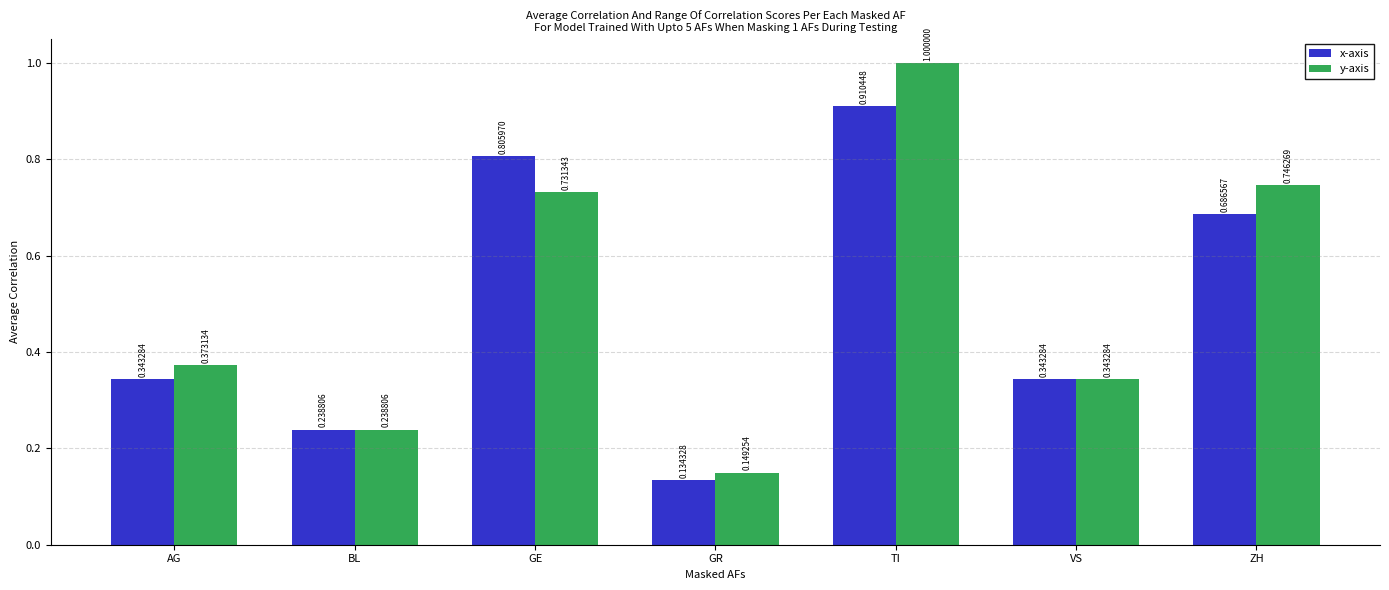

List the series in order of their peak value, lowest first.

x-axis, y-axis